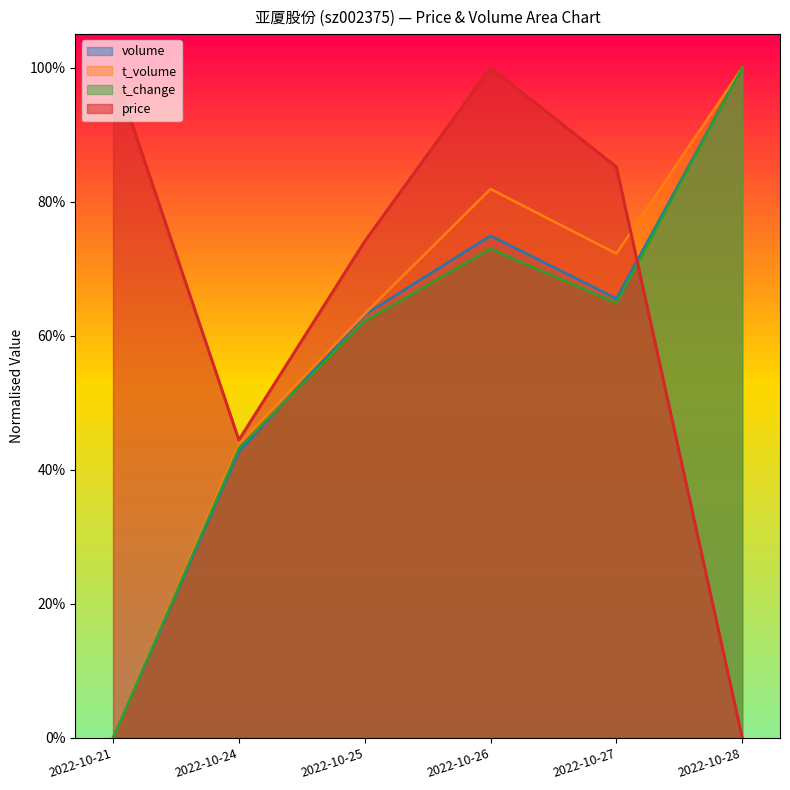

List the labels in order of t_change value, smallest first.

2022-10-21, 2022-10-24, 2022-10-25, 2022-10-27, 2022-10-26, 2022-10-28